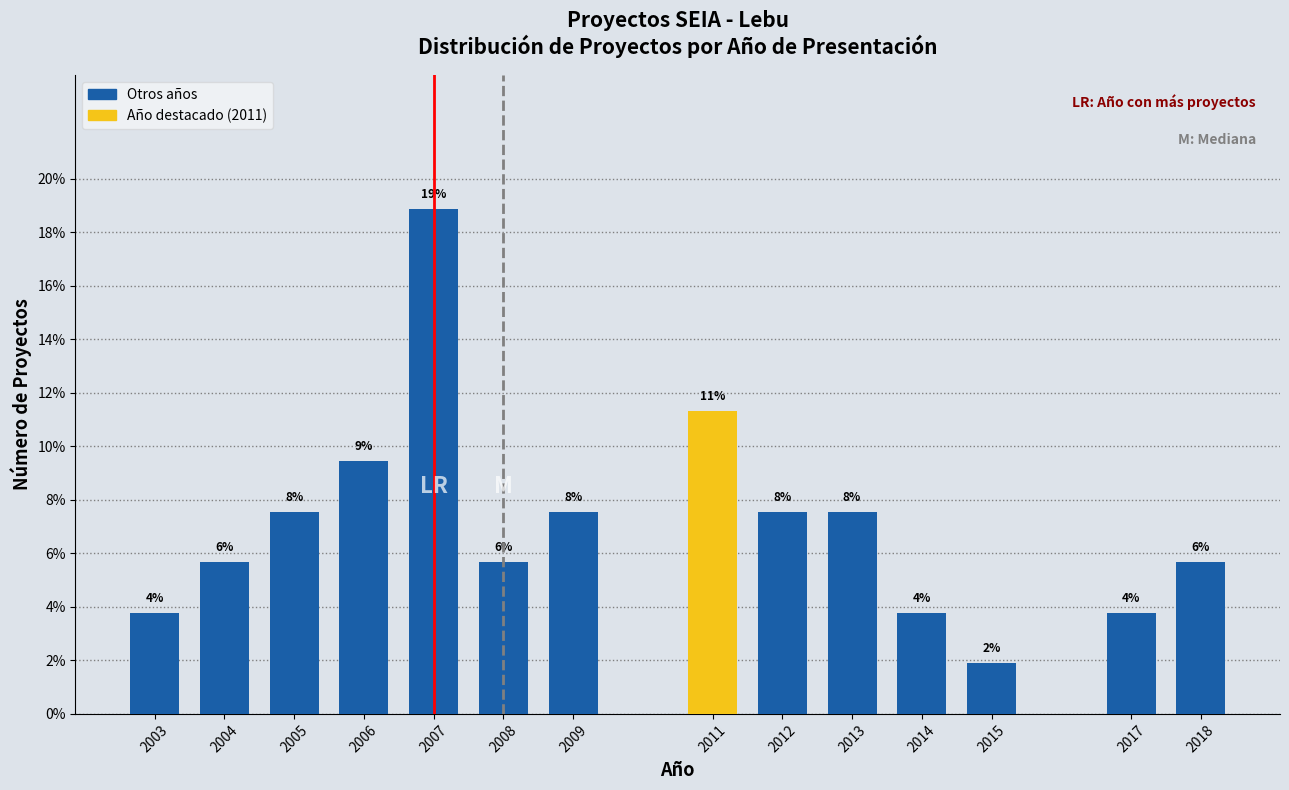

How many bars are there in total?

14